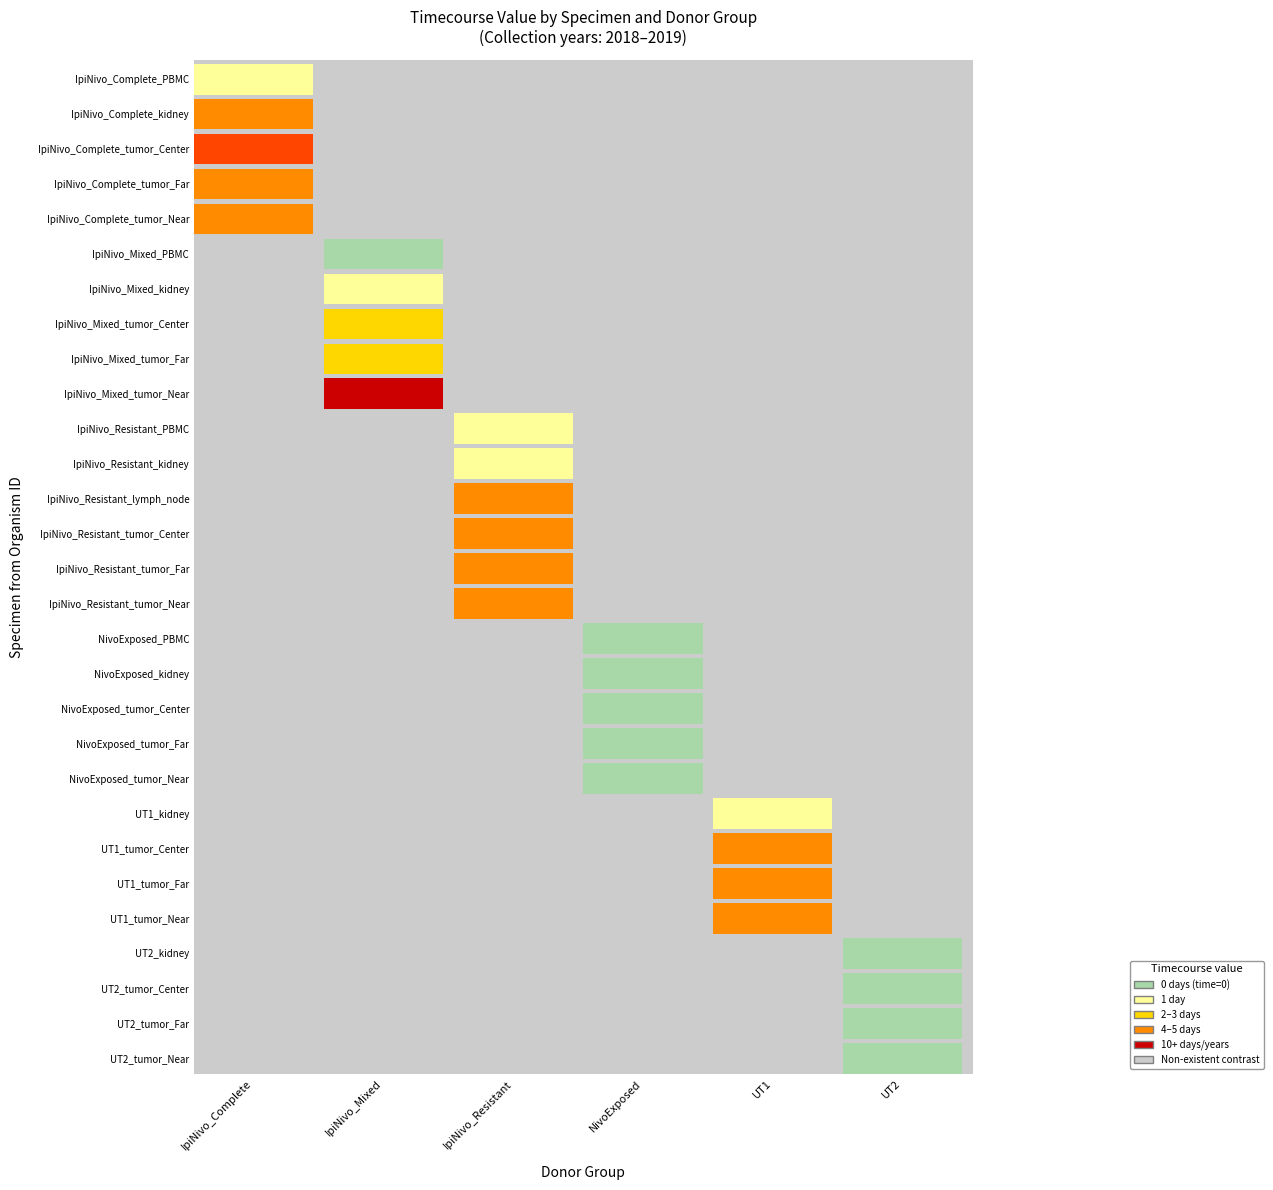

True or false: IpiNivo_Resistant_tumor_Near has a value of -2 at 3.

False